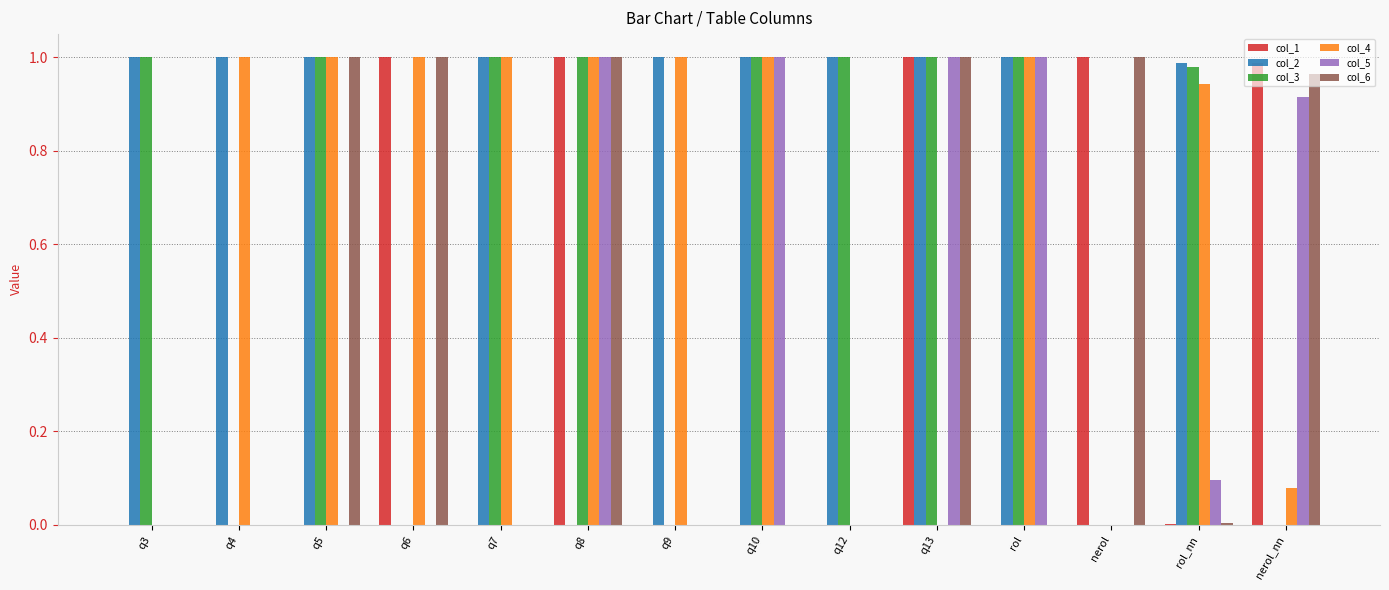

Which series has the largest total across all categories?

col_2